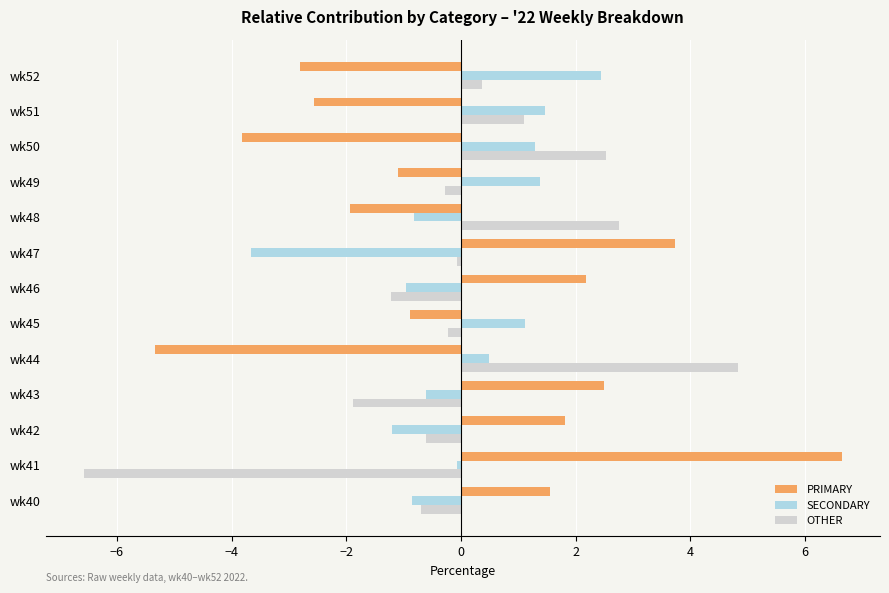

What is the difference between the maximum and minimum values in the SECONDARY series?

6.1